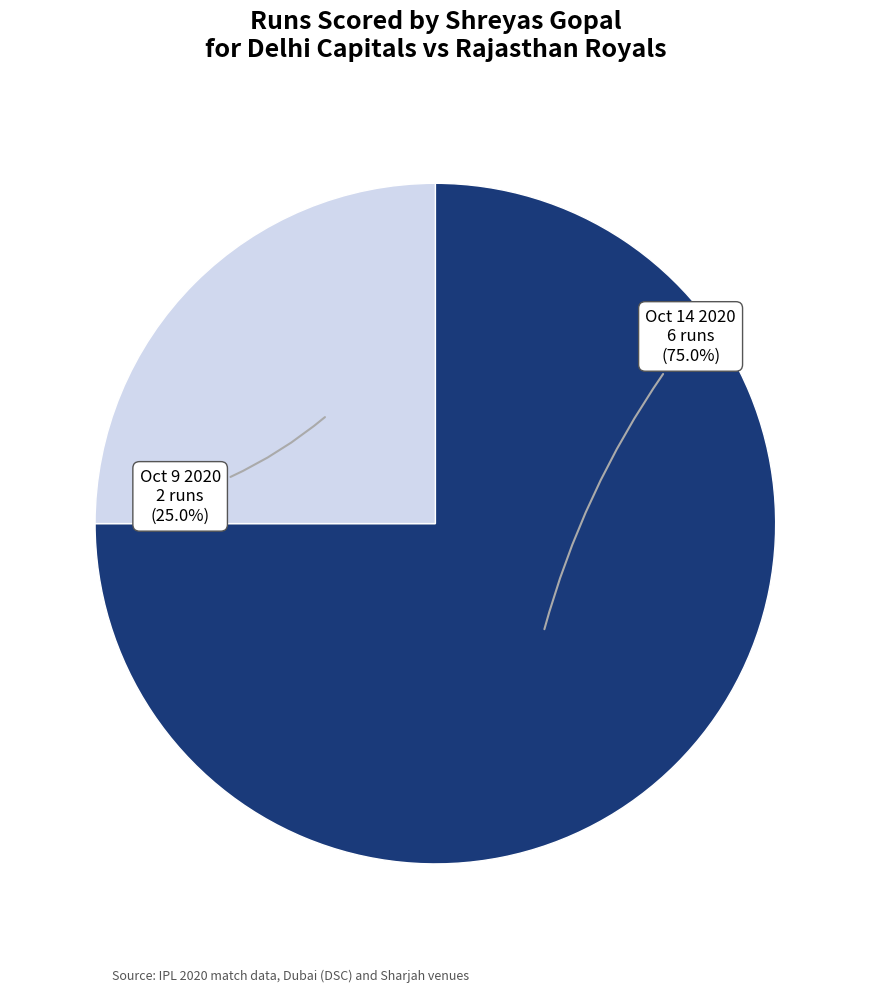

What is the largest slice in the pie chart?

Oct 14 2020